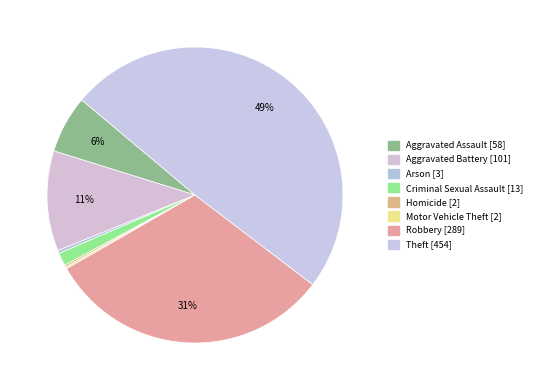

What is the smallest slice in the pie chart?

Homicide